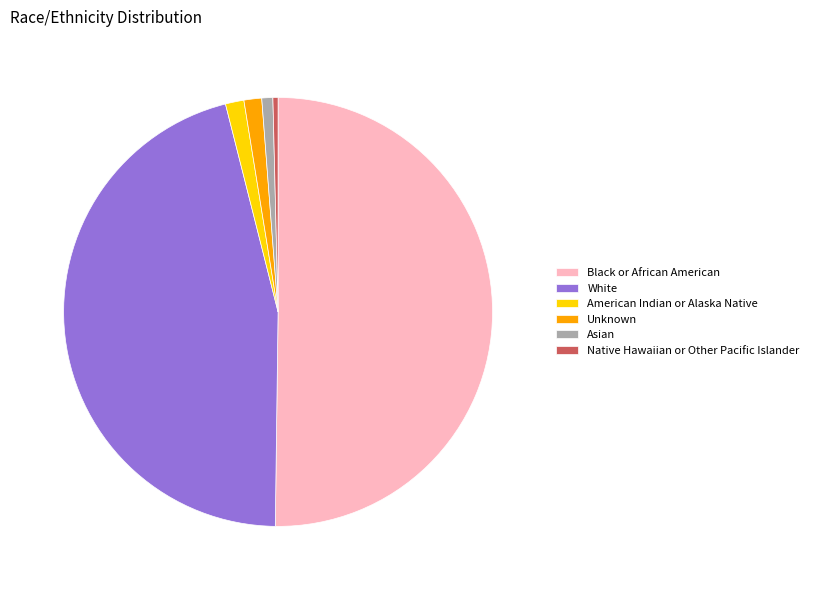

What is the majority slice?

Black or African American